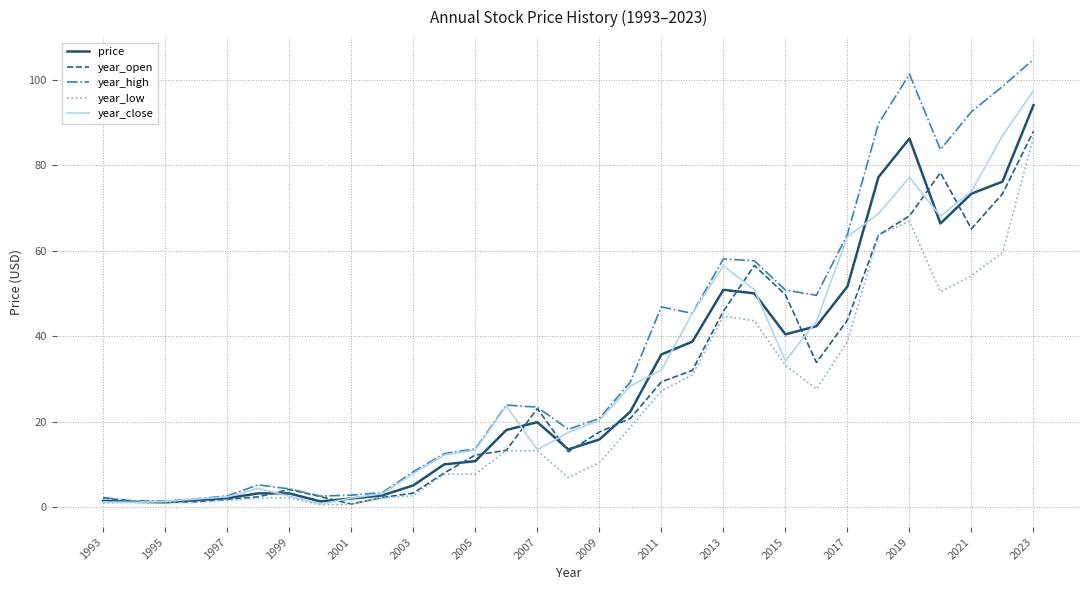

What is the highest value of the price series?

94.1